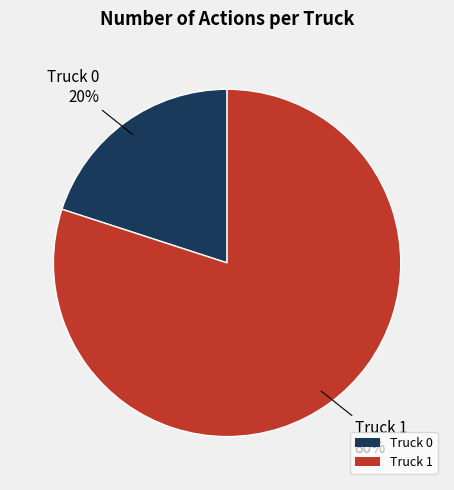

To the nearest percent, what portion does Truck 0 represent?

20%